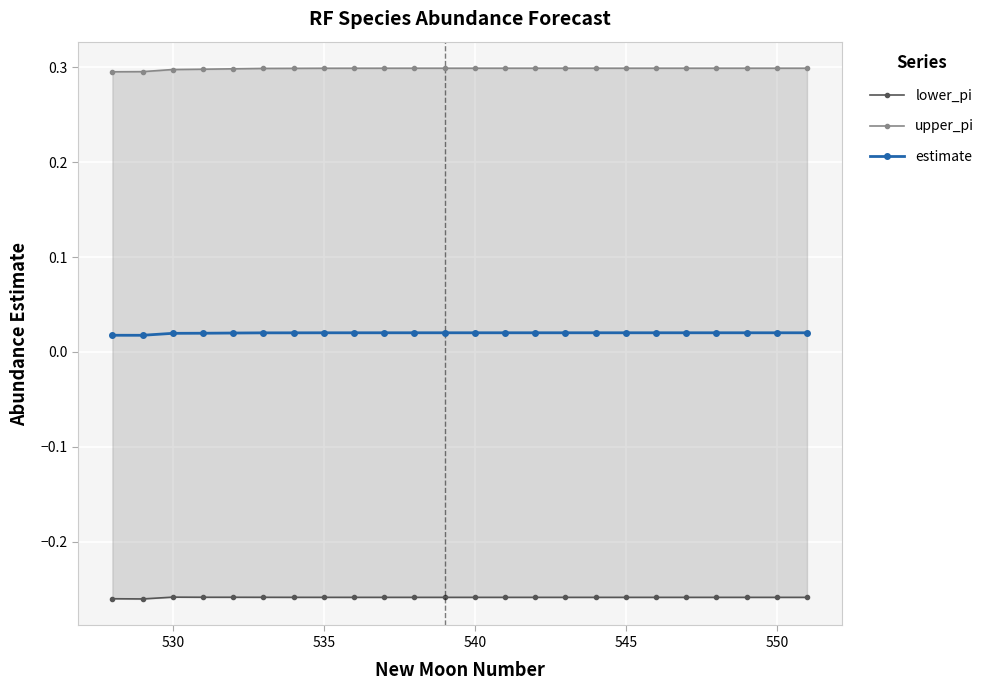

How many estimate values are between 0 and 1?

24